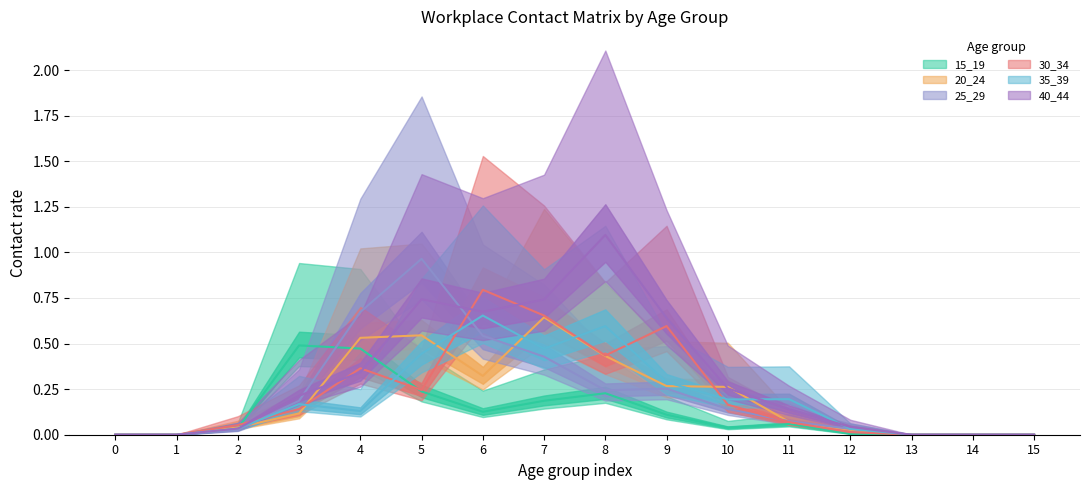

How many lines are shown in the chart?

6